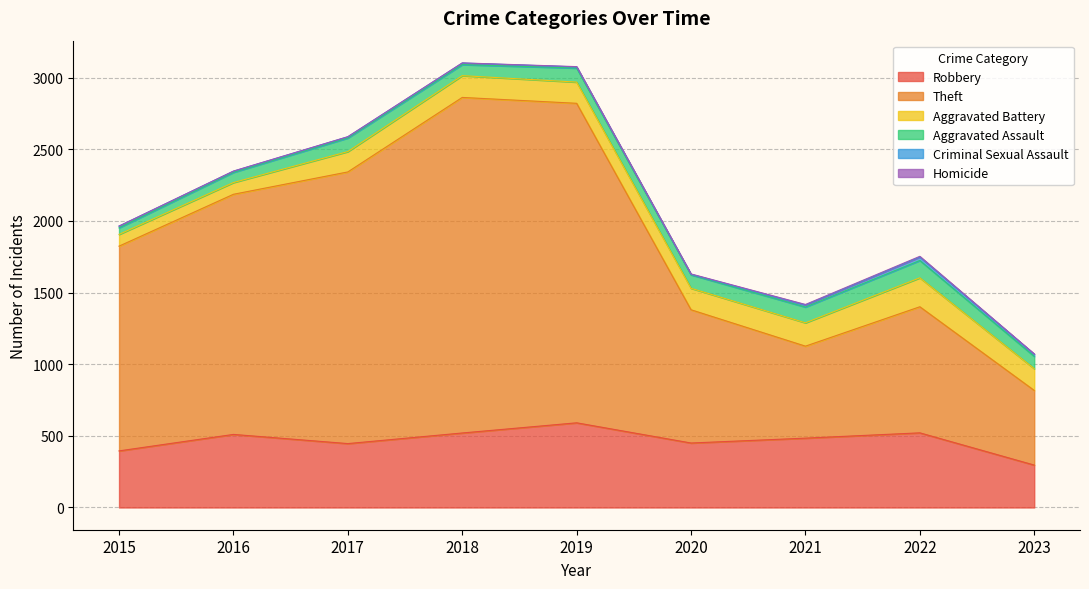

True or false: Robbery and Aggravated Assault cross at least once.

False